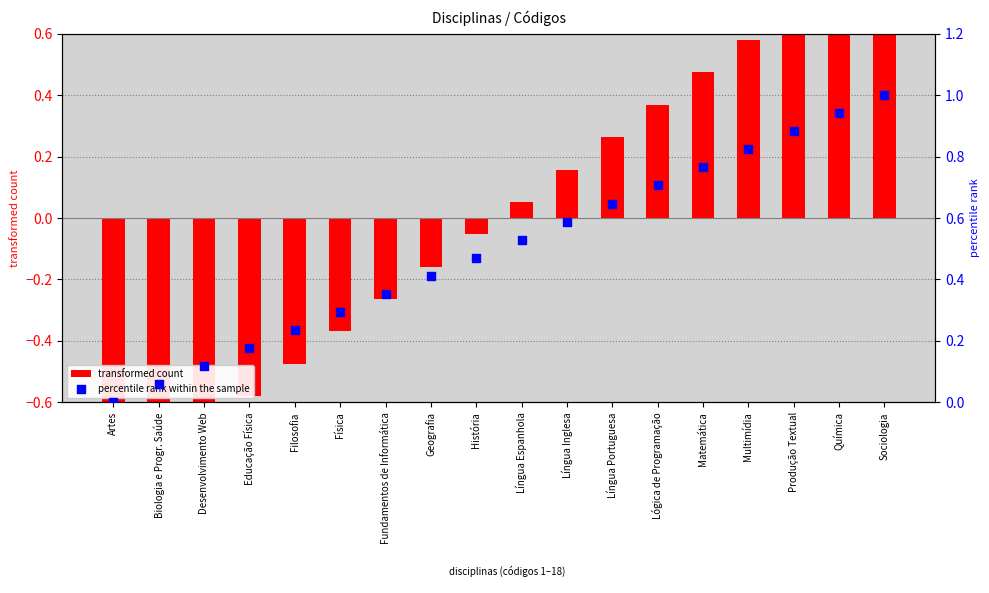

What is the total value across all series at Química?

1.7